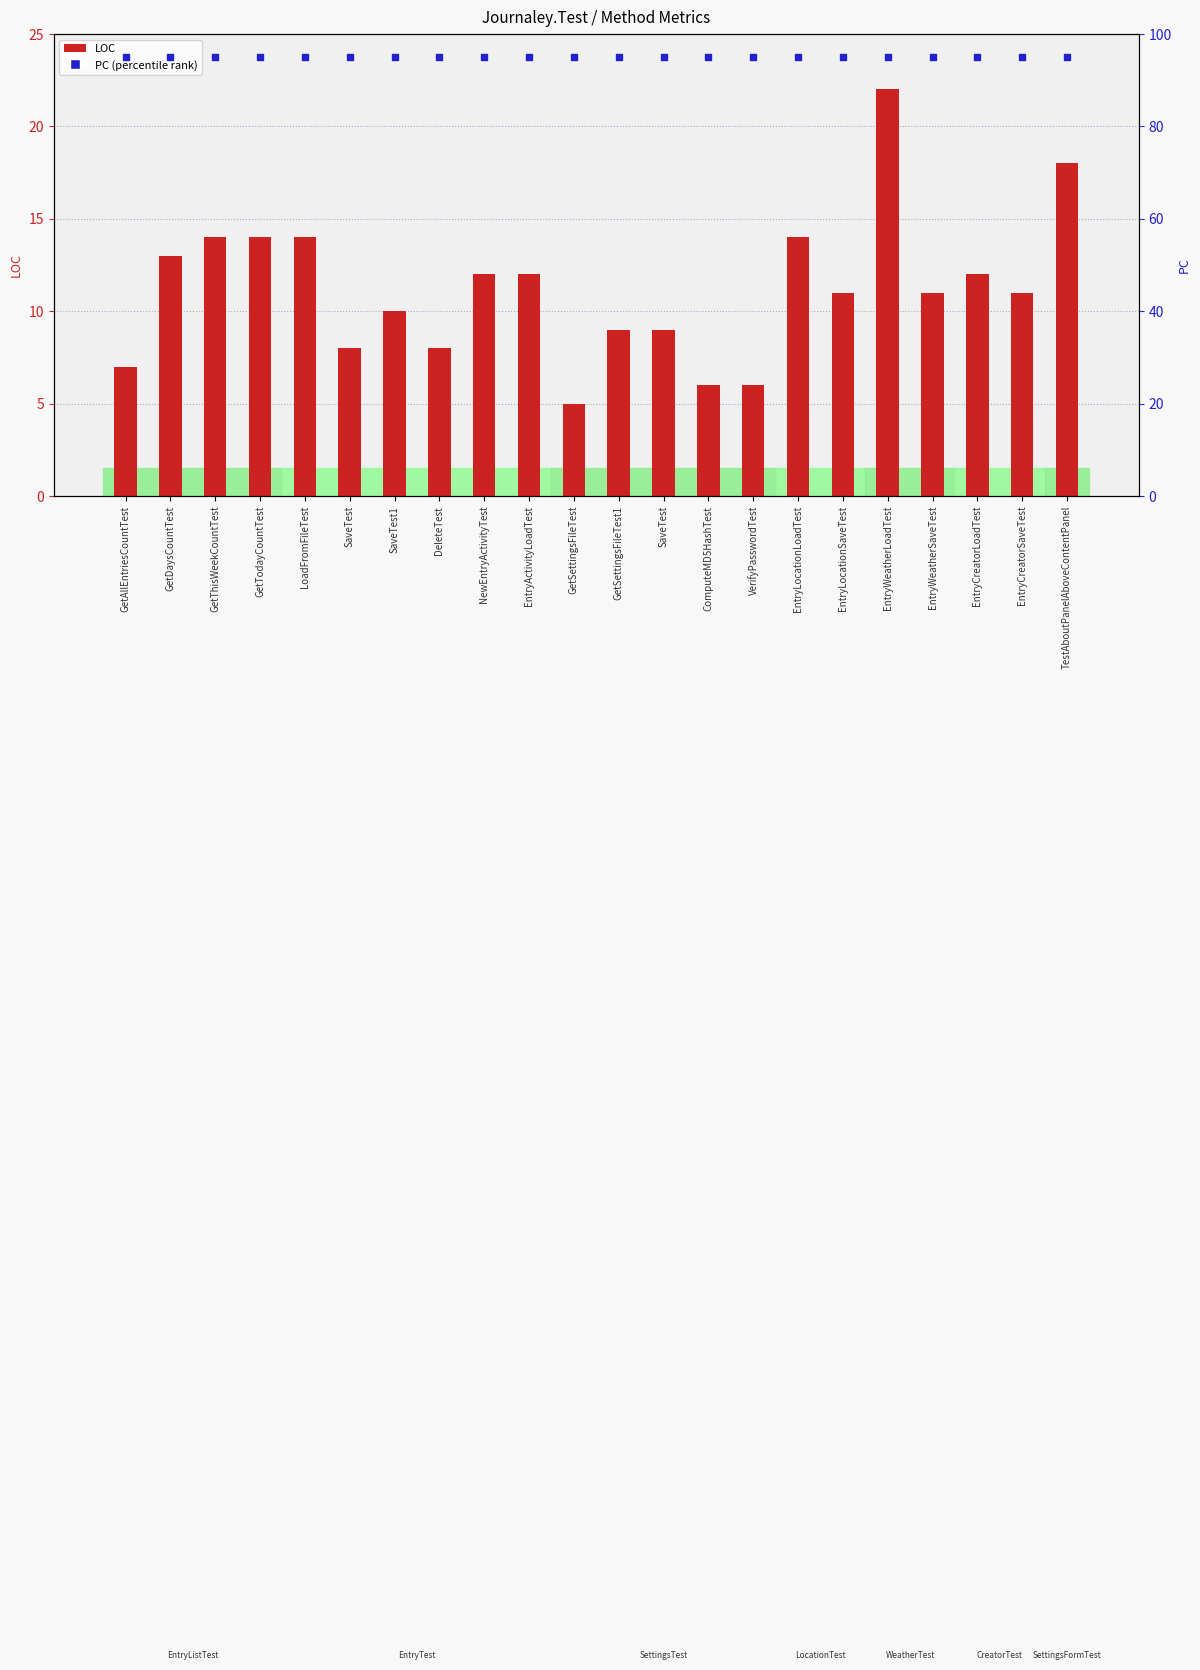

What is the total value across all series at EntryCreatorLoadTest?

107